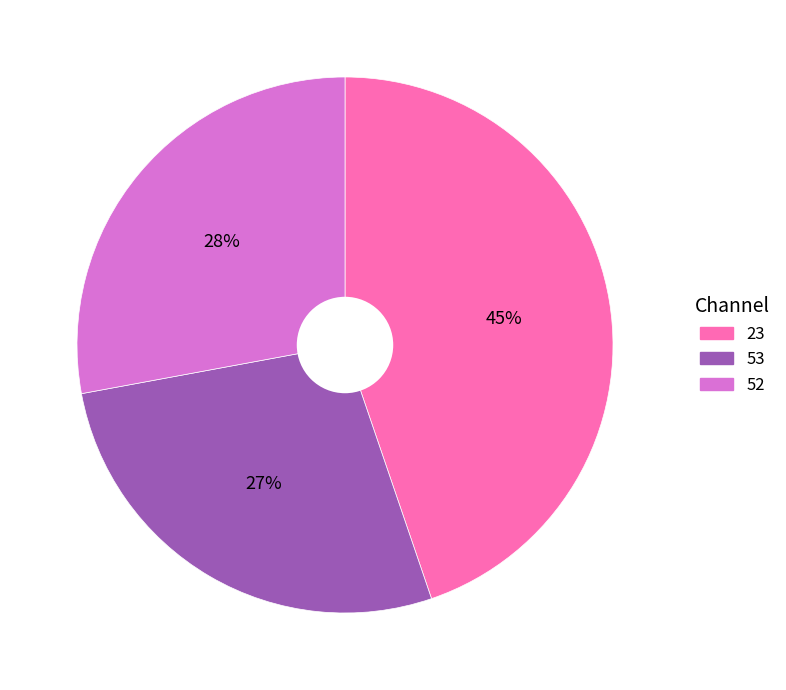

Which has a higher value, 23 or 53?

23